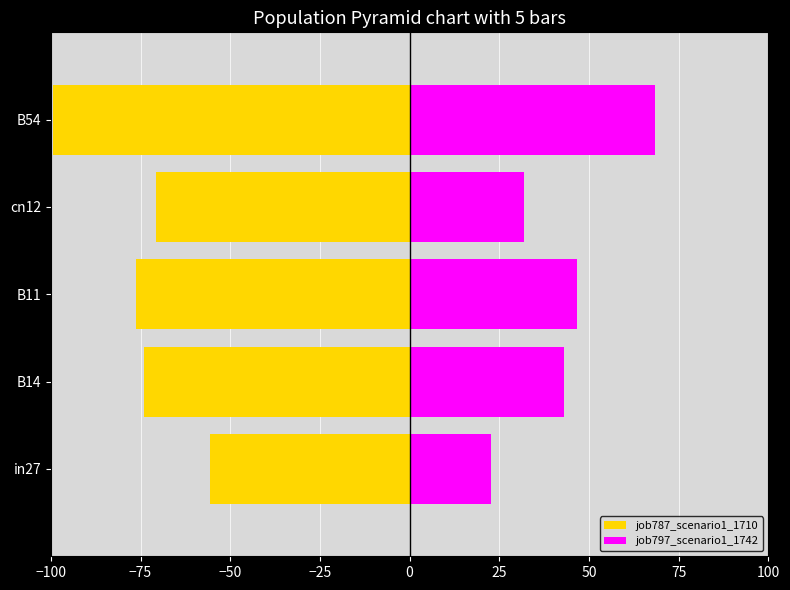

Reading left to right, list all the values displayed in this chart.

job787_scenario1_1710: -55.7	-74.0	-76.3	-70.7	-99.4
job797_scenario1_1742: 22.6	43.0	46.7	32.0	68.3